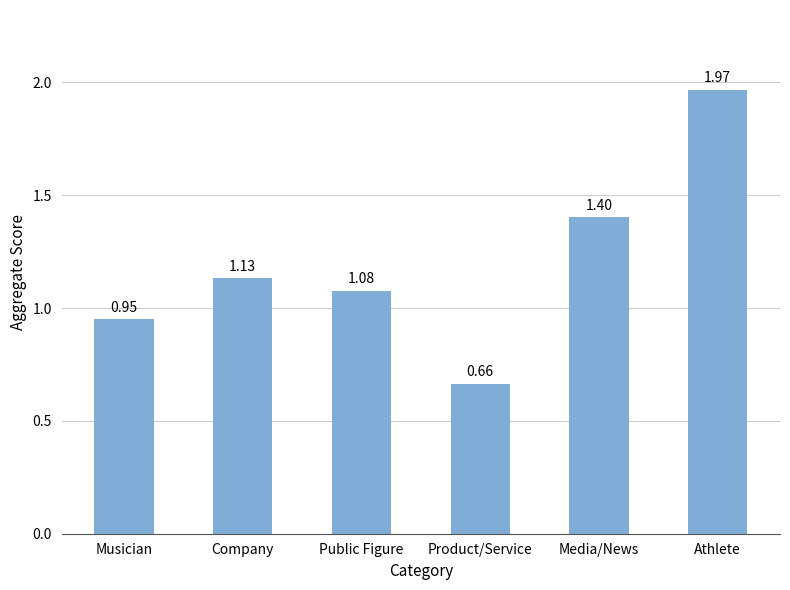

The chart shows a value of 0.8 at Media/News. True or false?

False